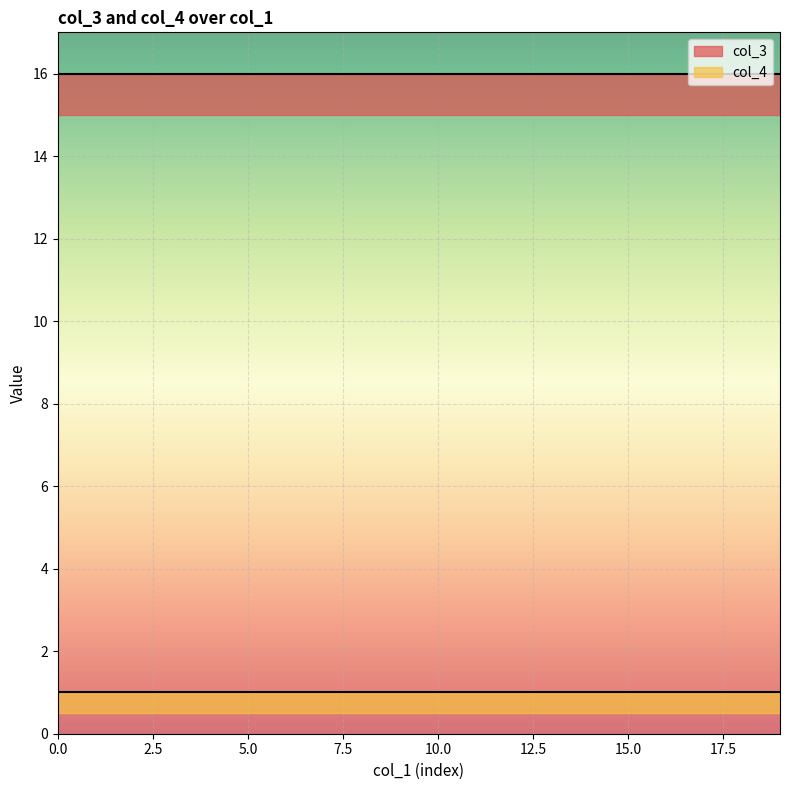

True or false: col_4 and col_3 cross at least once.

False